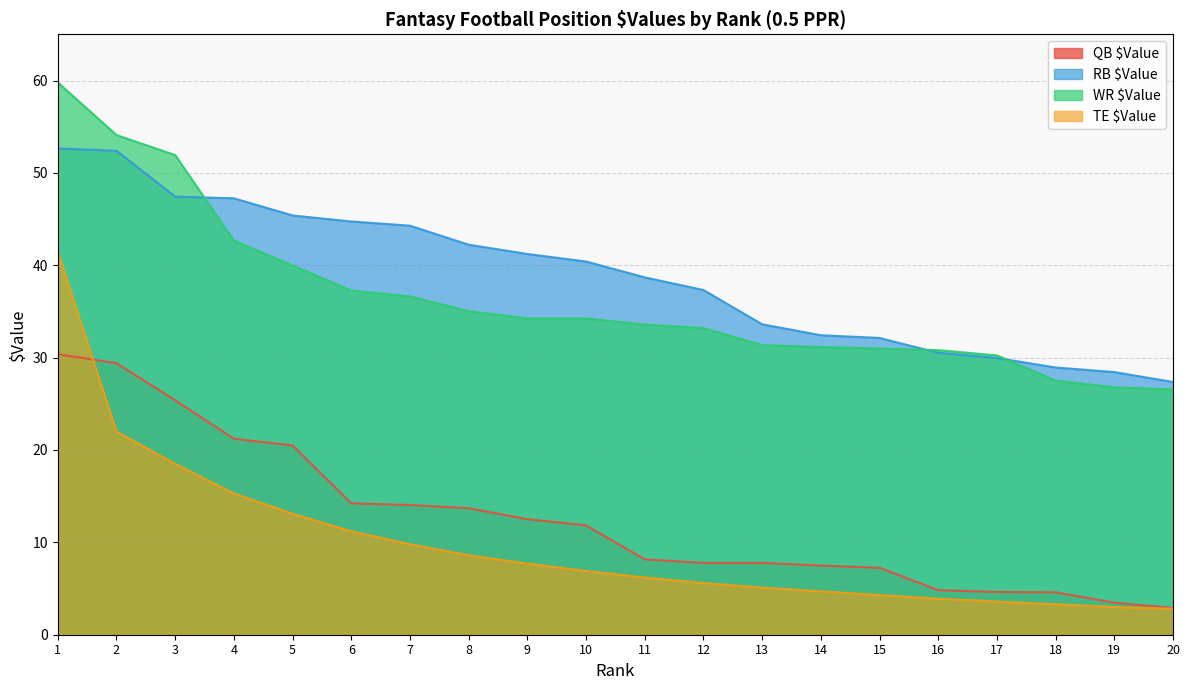

How many values in the TE $Value series are below 6?

9